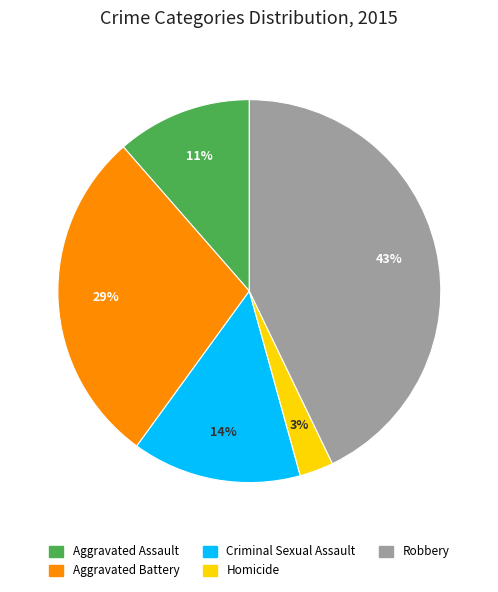

Approximately how many times larger is the value at Criminal Sexual Assault compared to Aggravated Battery?

0.5